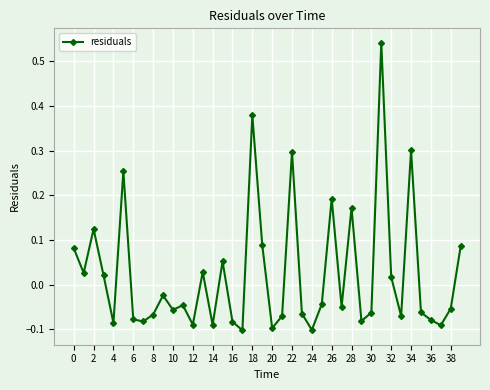

How many points are higher than both their immediate neighbors (excluding endpoints)?

12